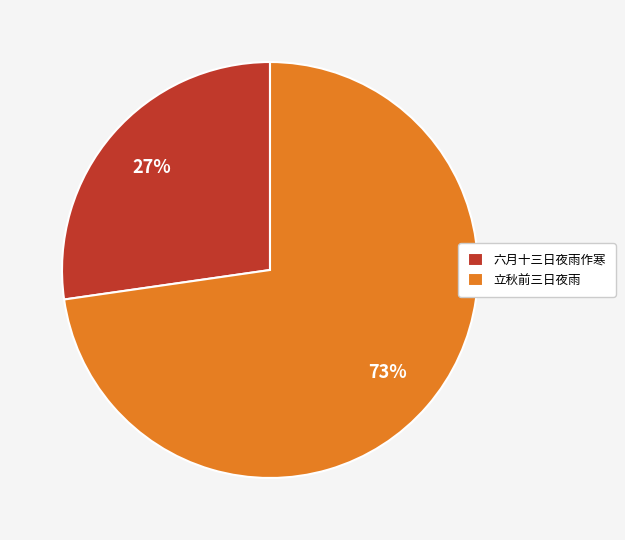

How many segments does this pie chart have?

2